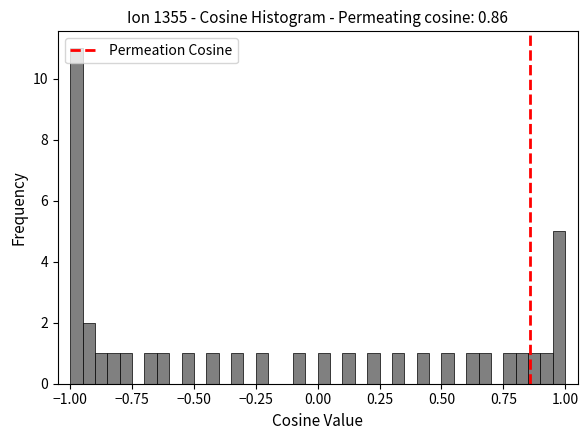

Read against the x-axis, roughly where is the centre of the tallest bar?

-0.95